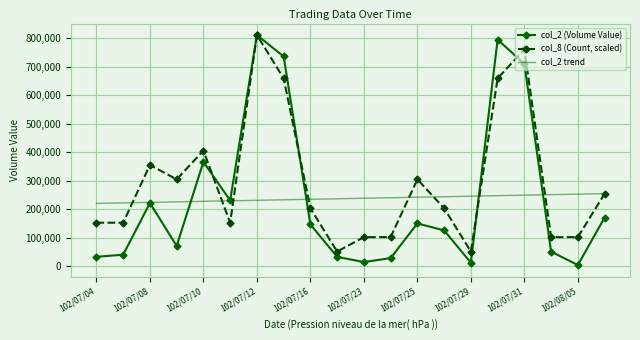

Which series has the largest range (max minus min)?

col_2 (Volume Value)